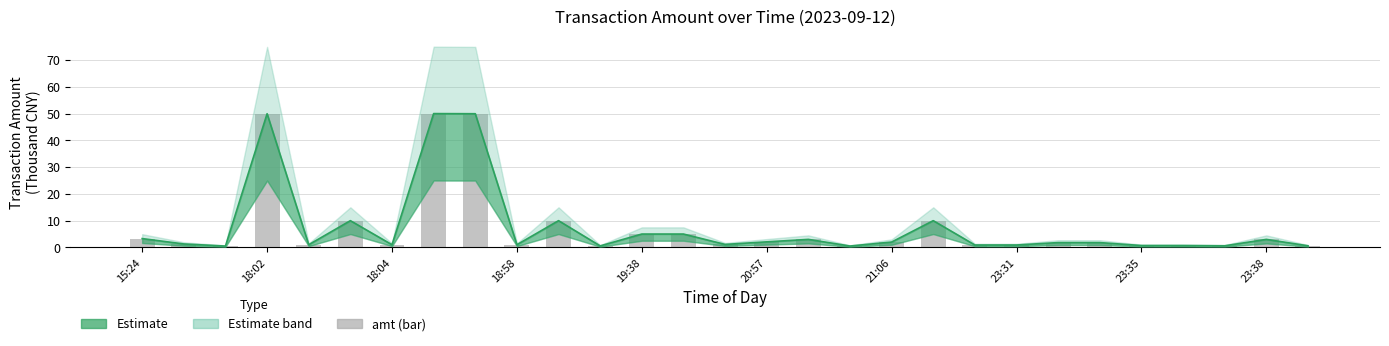

What position from the right is 19?

10